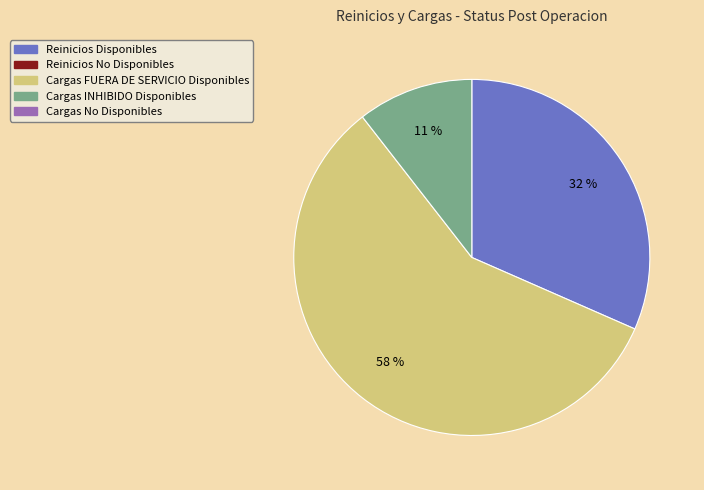

To the nearest percent, what is the average slice percentage?

33%